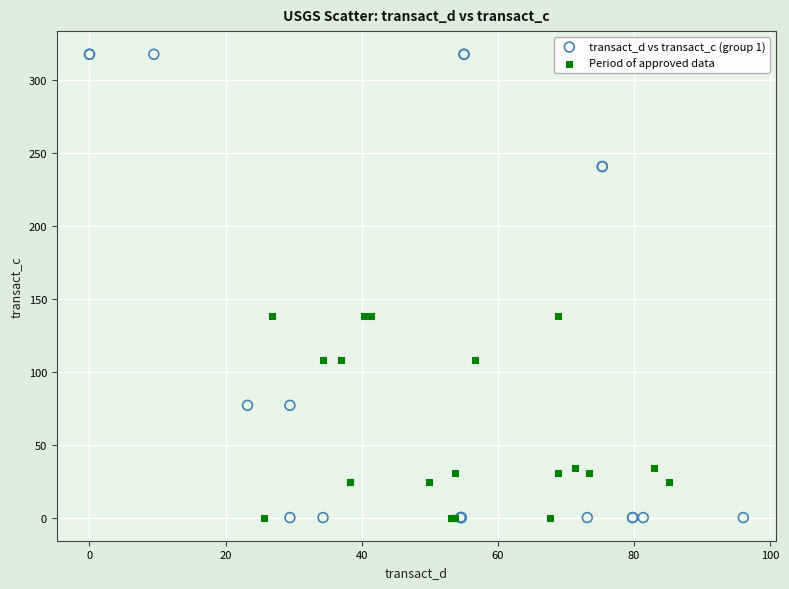

Which series has the widest spread of Y values?

transact_d vs transact_c (group 1)